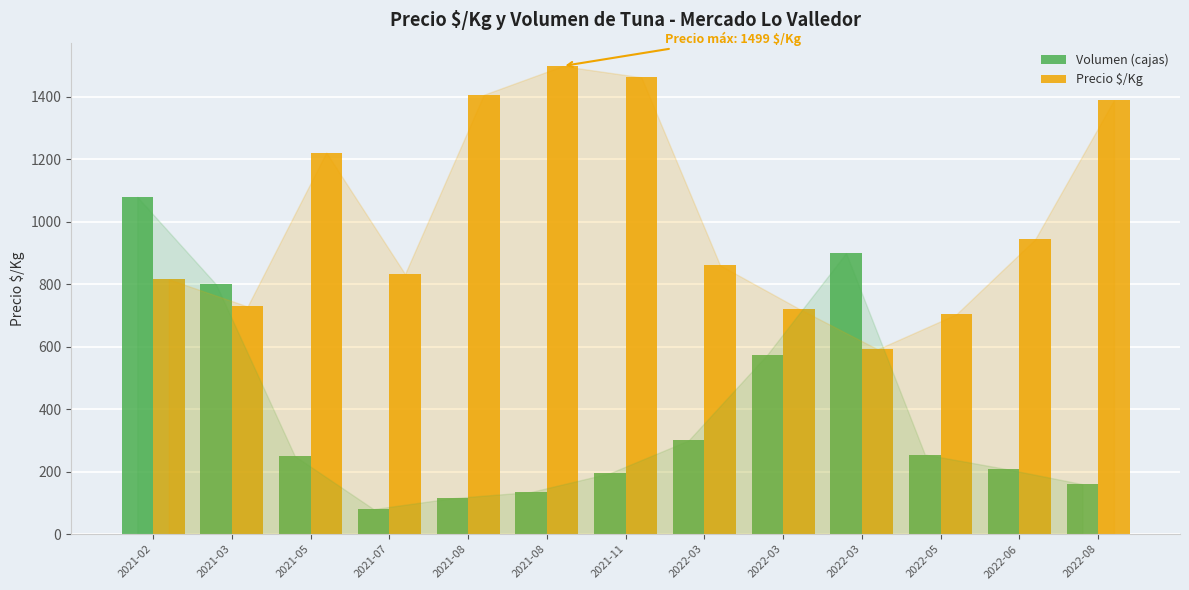

How many series are shown in this chart?

2